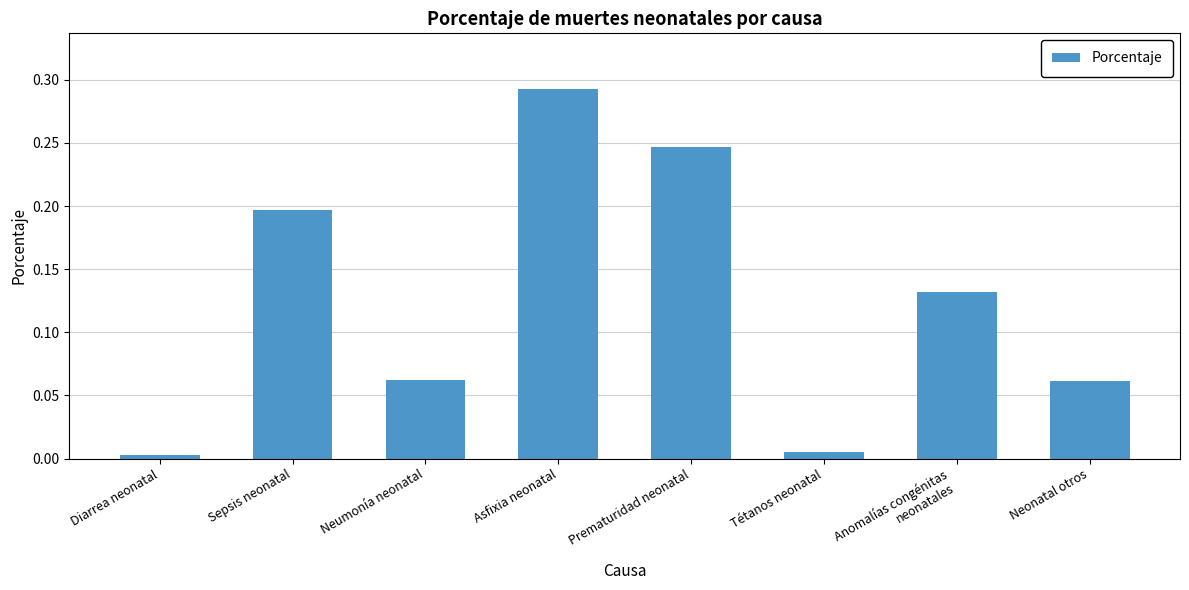

How many series are shown in this chart?

1